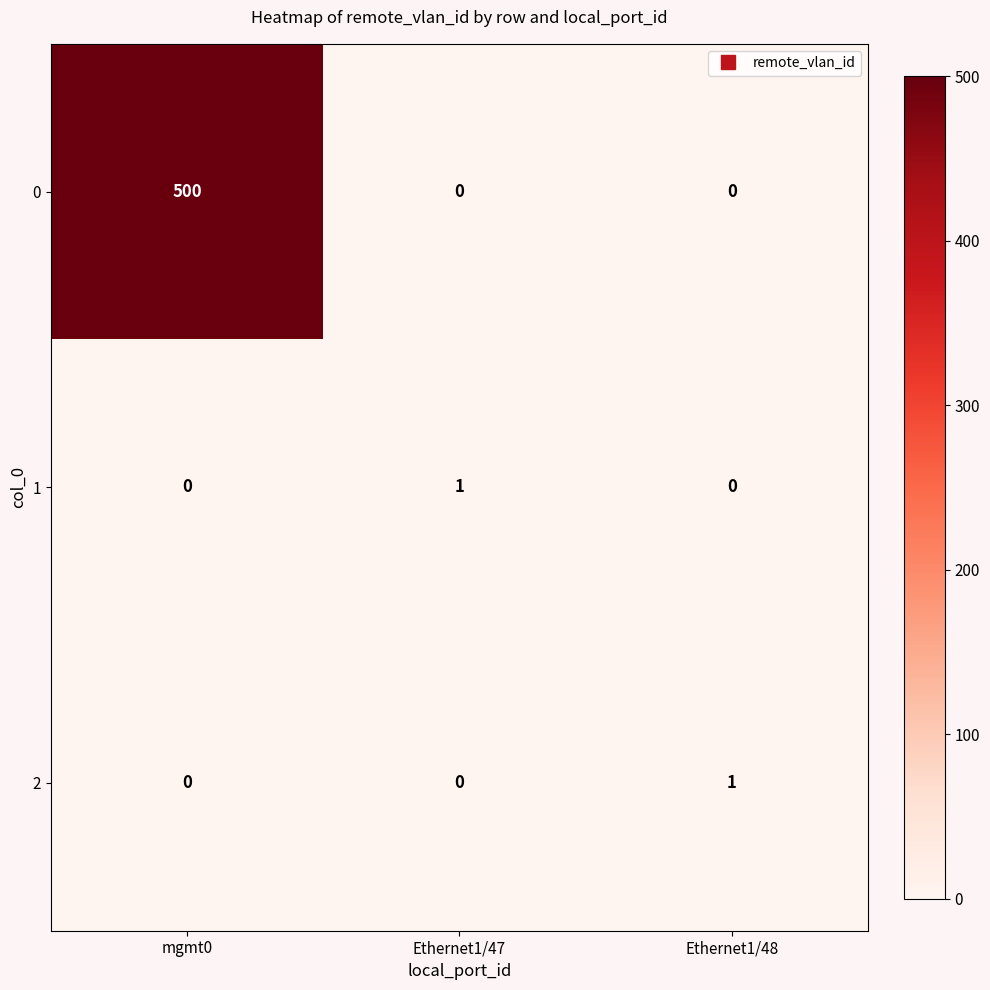

What is the greatest value displayed?

500